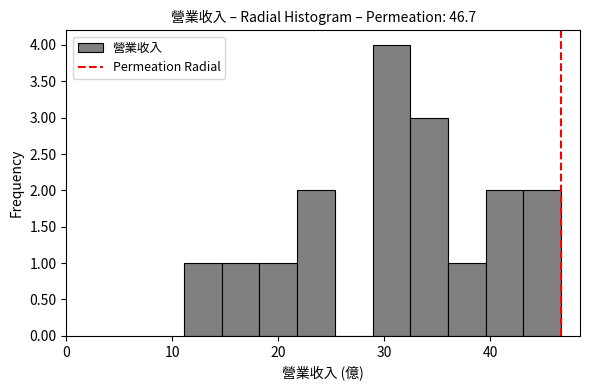

Read against the x-axis, roughly where is the centre of the tallest bar?

31